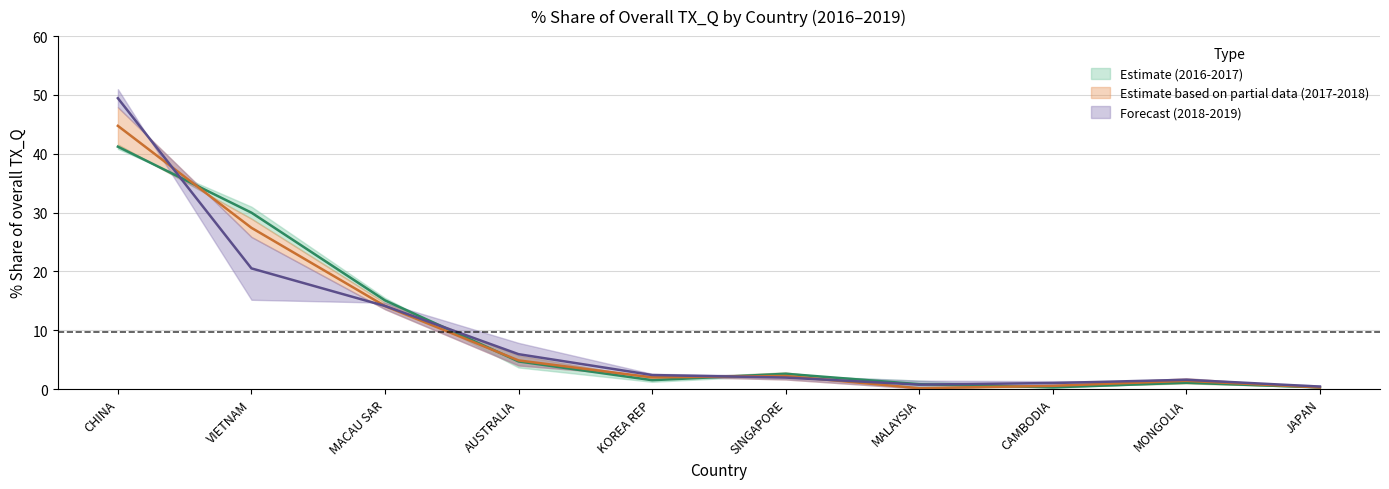

What is the smallest value displayed?

0.1